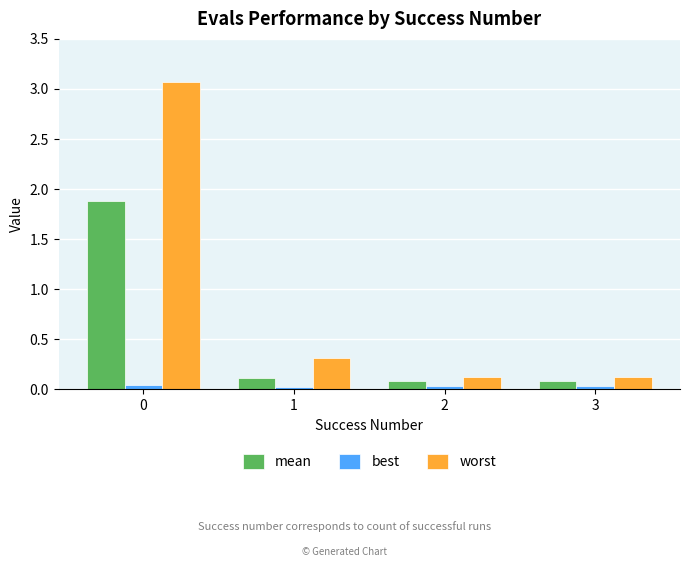

List the series in order of their overall mean, lowest first.

best, mean, worst